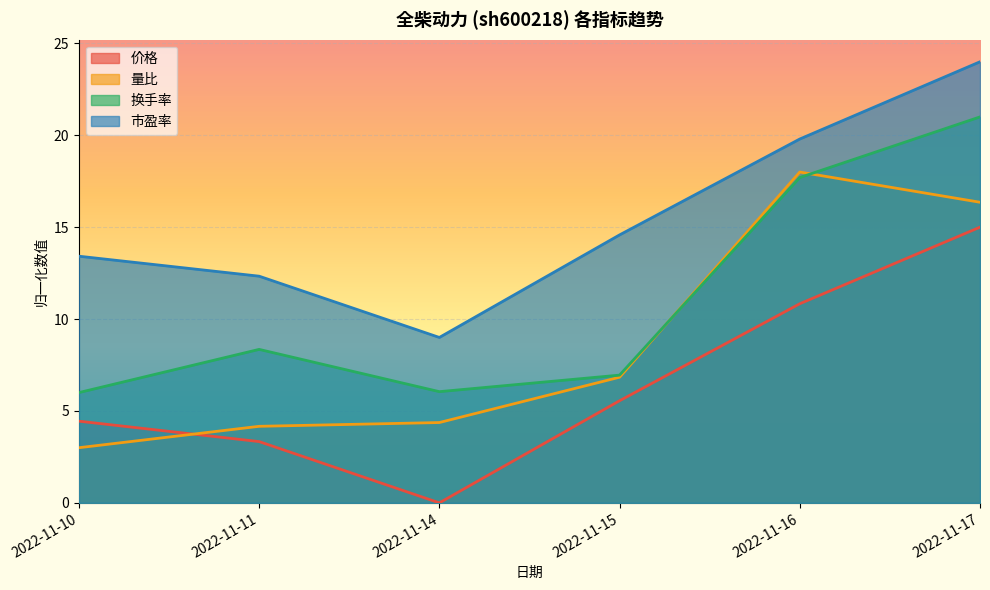

Which category has the highest value in the 价格 series?

2022-11-17